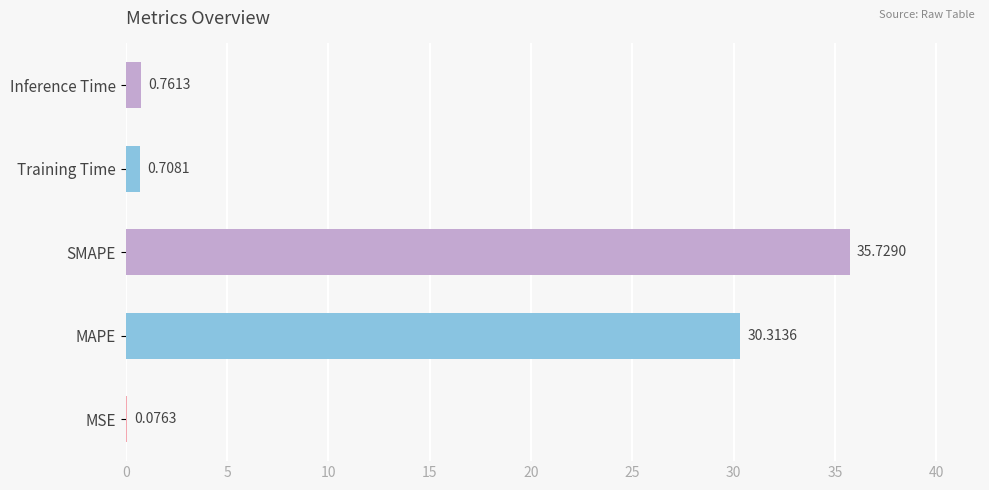

Between Inference Time and MAPE, which is larger?

MAPE